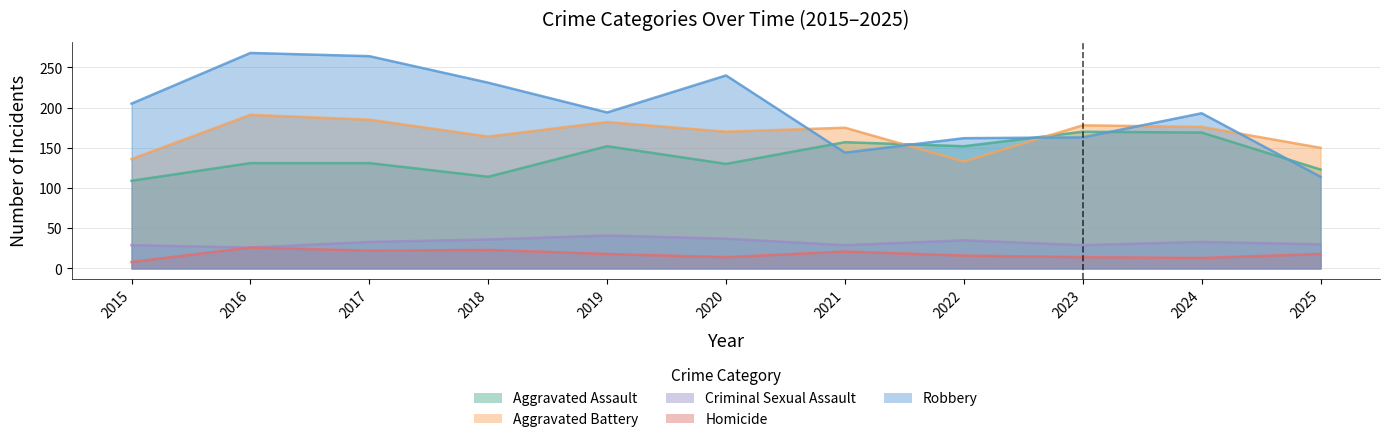

Rank the series by their maximum value, from lowest to highest.

Homicide, Criminal Sexual Assault, Aggravated Assault, Aggravated Battery, Robbery